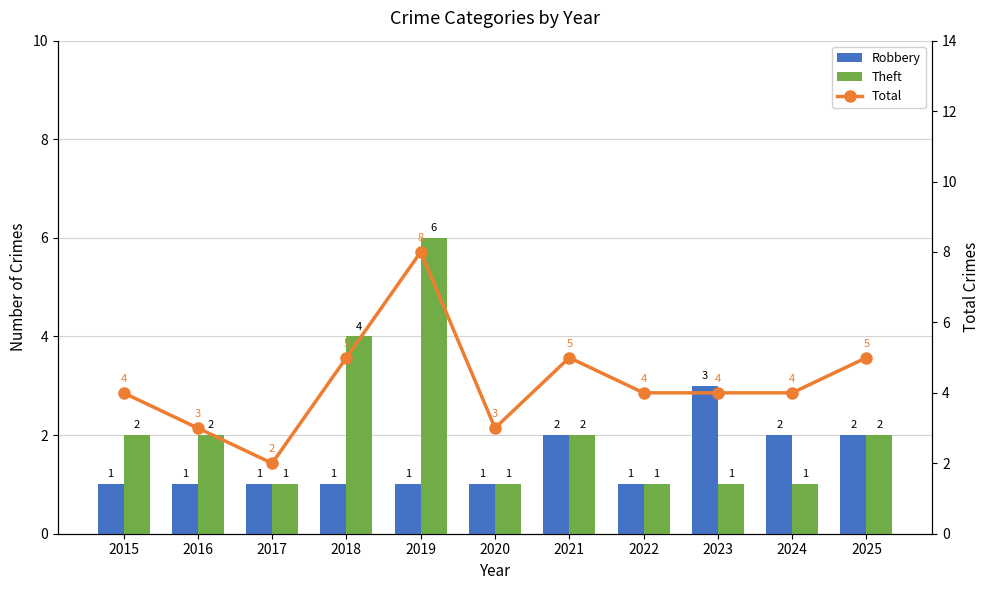

What value does the Theft series have at 2022?

1